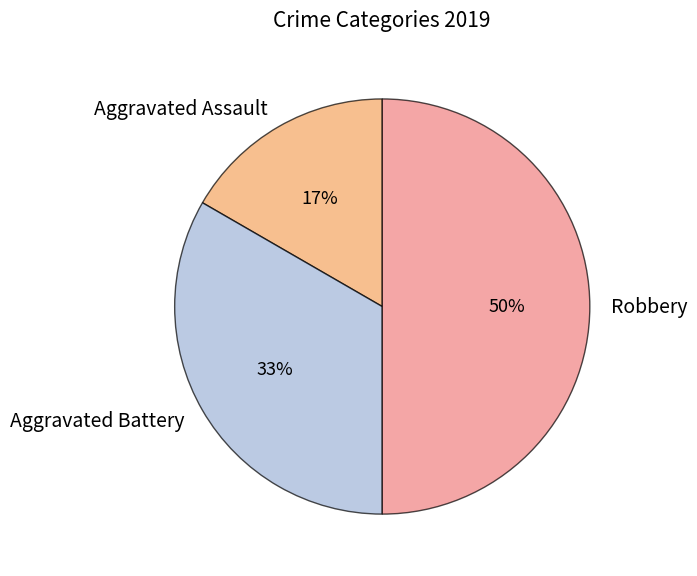

What is the largest slice in the pie chart?

Robbery